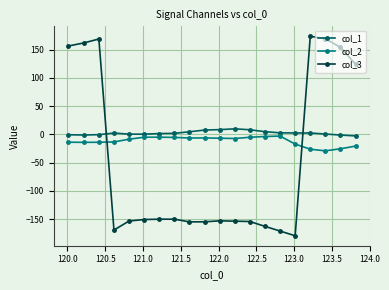

Rank the series by their average value, from lowest to highest.

col_3, col_2, col_1